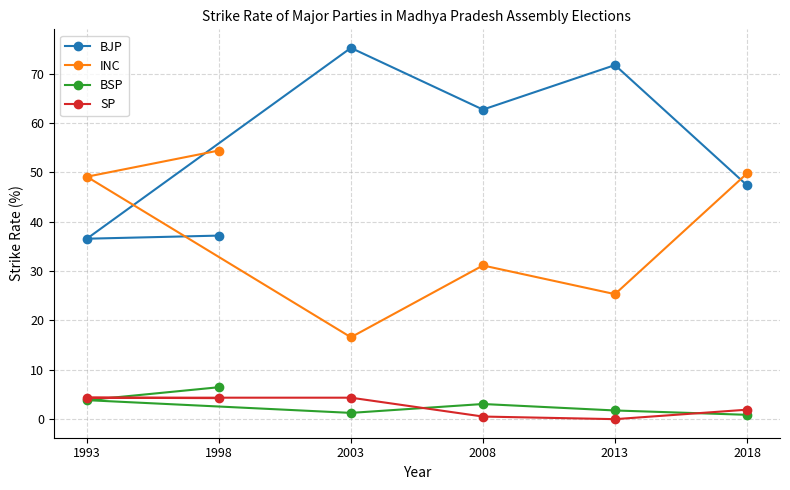

What is the value of the SP point at the 6th from the left?

1.9